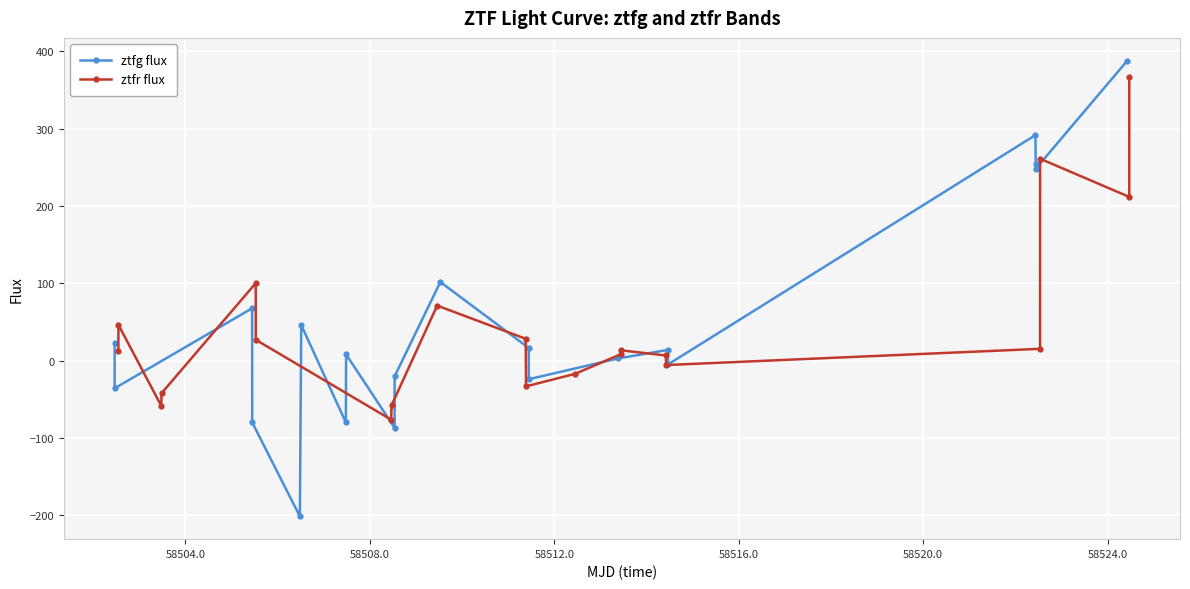

Does the chart display data point markers on the line(s)?

Yes